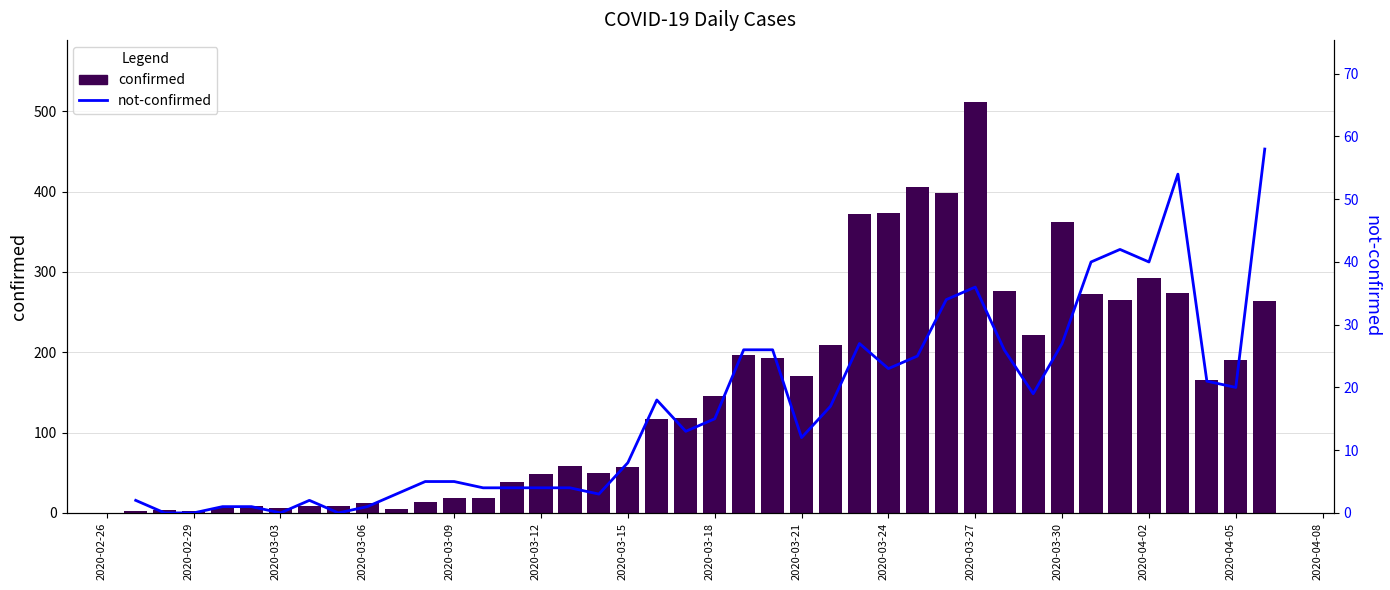

Count the number of data series in this chart.

2